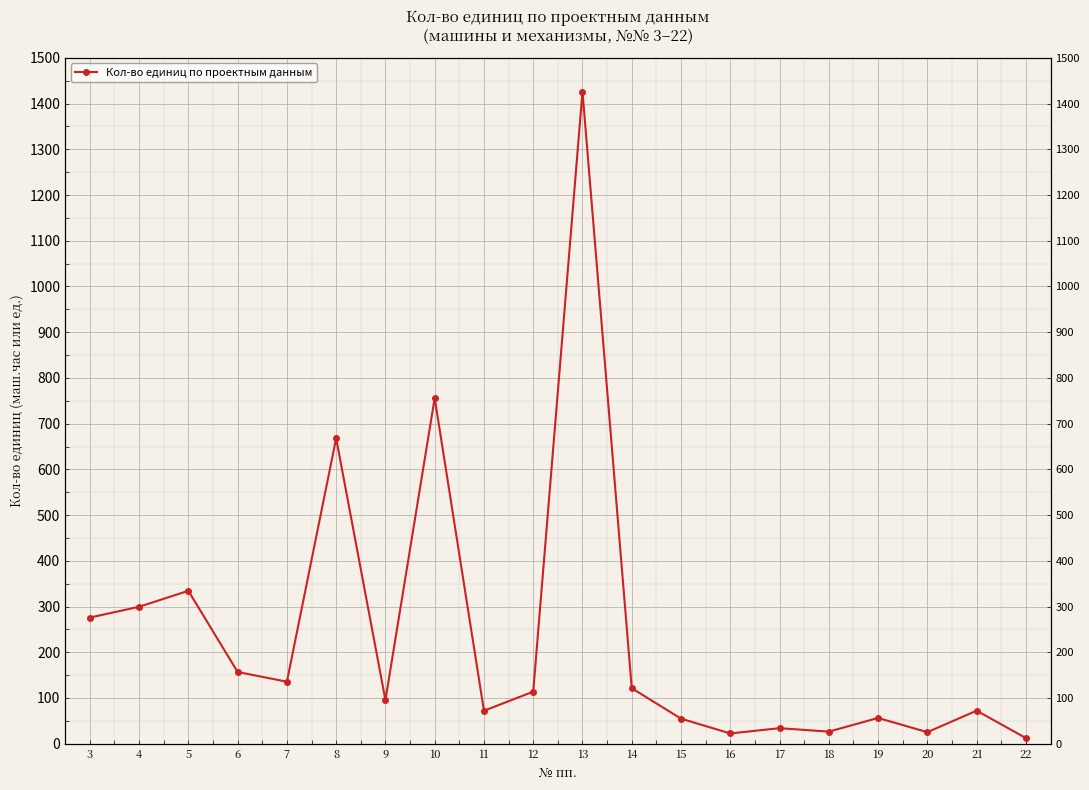

Count the number of categories in the chart.

20